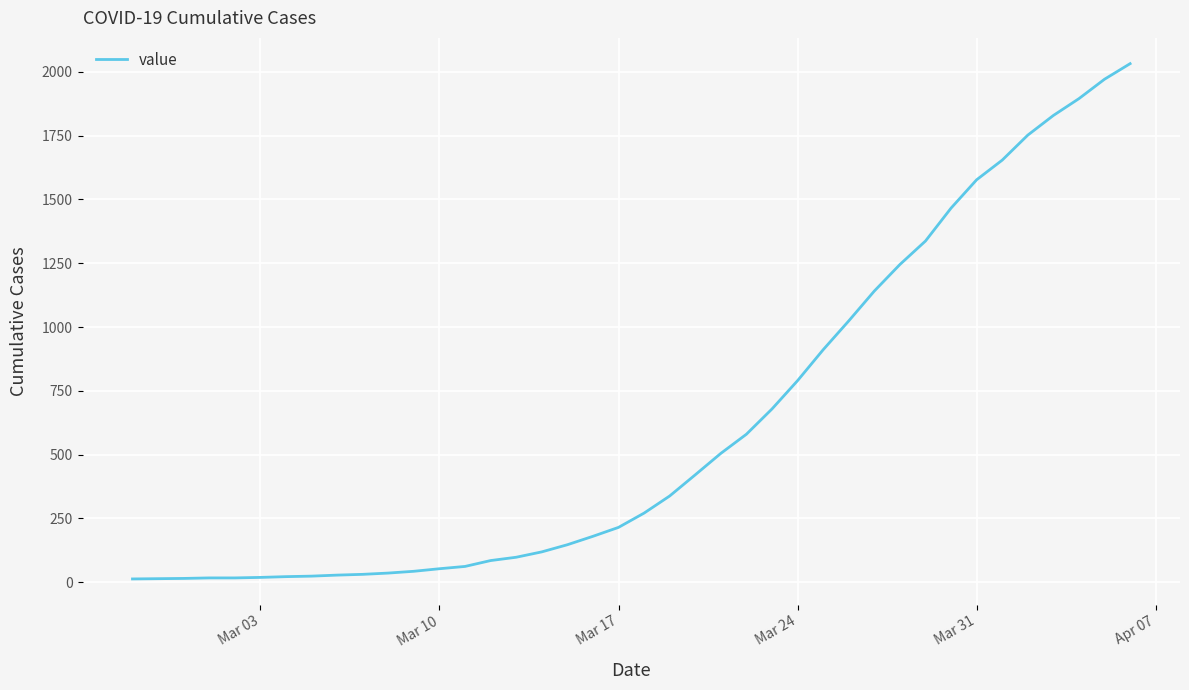

What is the difference between the maximum and minimum values?

2019